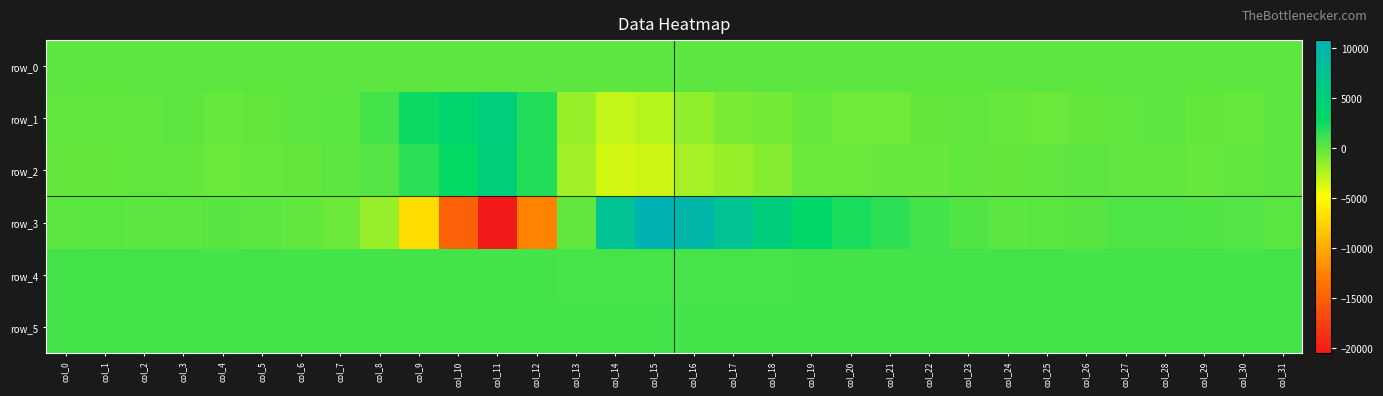

How many values in the row_5 series exceed 859?

15